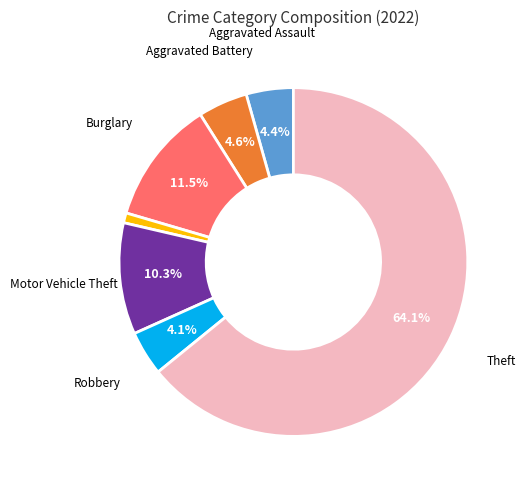

Is there any slice that represents more than half of the pie?

Yes